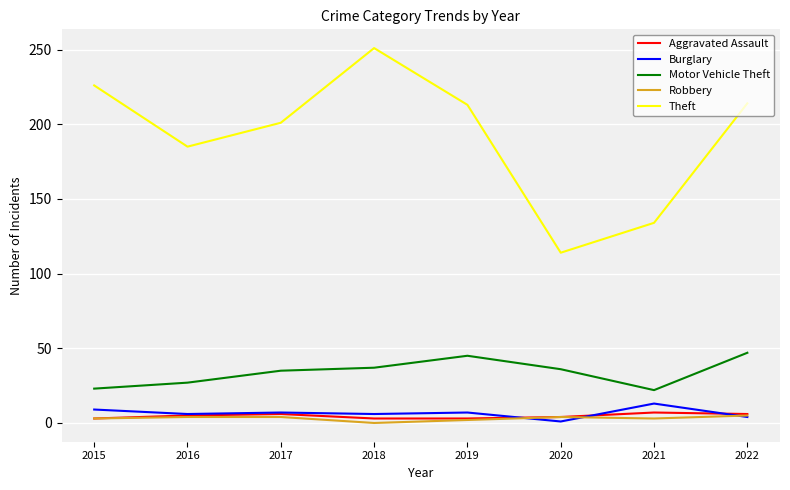

Which series changed the most between 2016 and 2022?

Theft